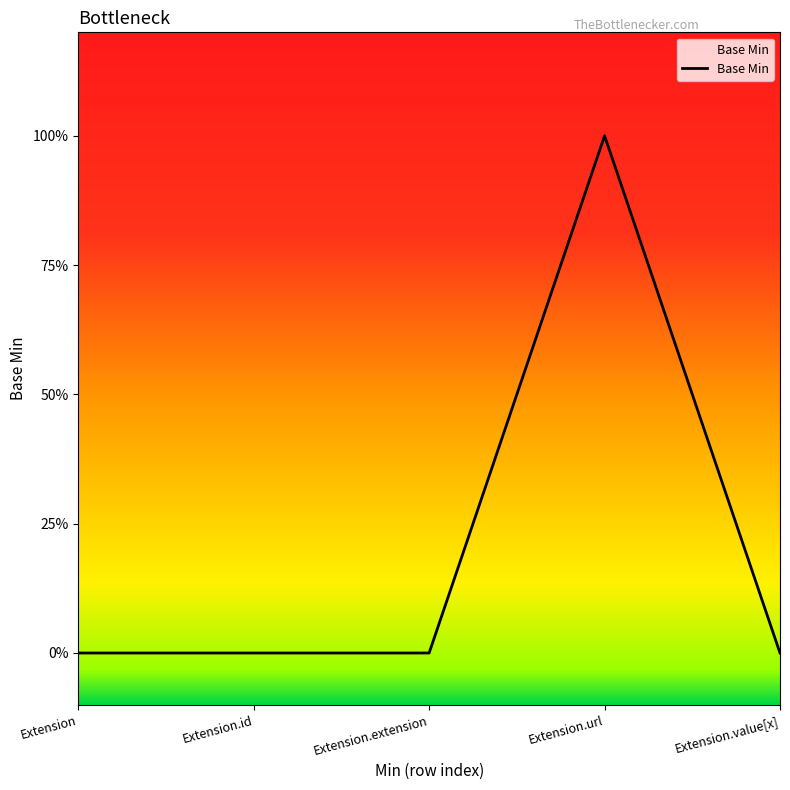

Which has a higher value, Extension.id or Extension?

Extension.id